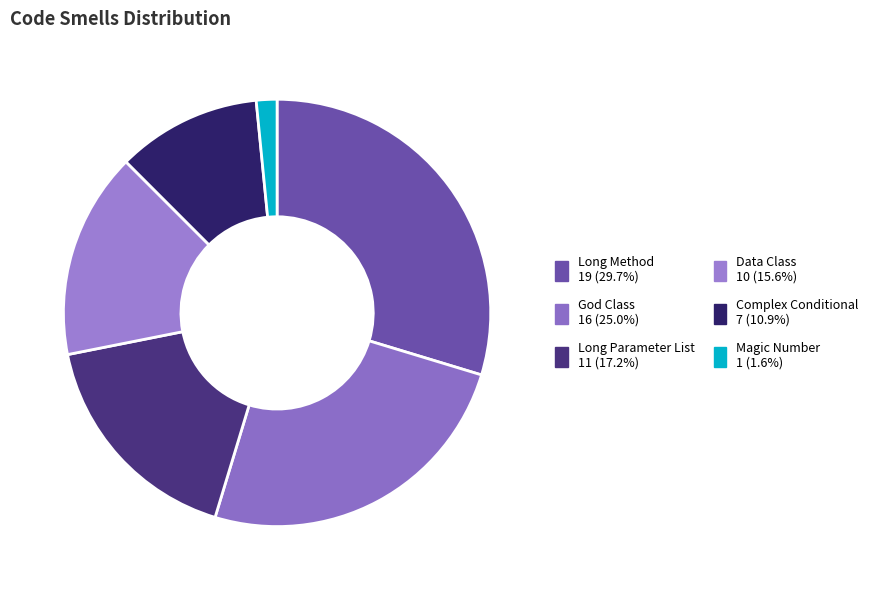

Combined, do Data Class and God Class account for over 50%?

No